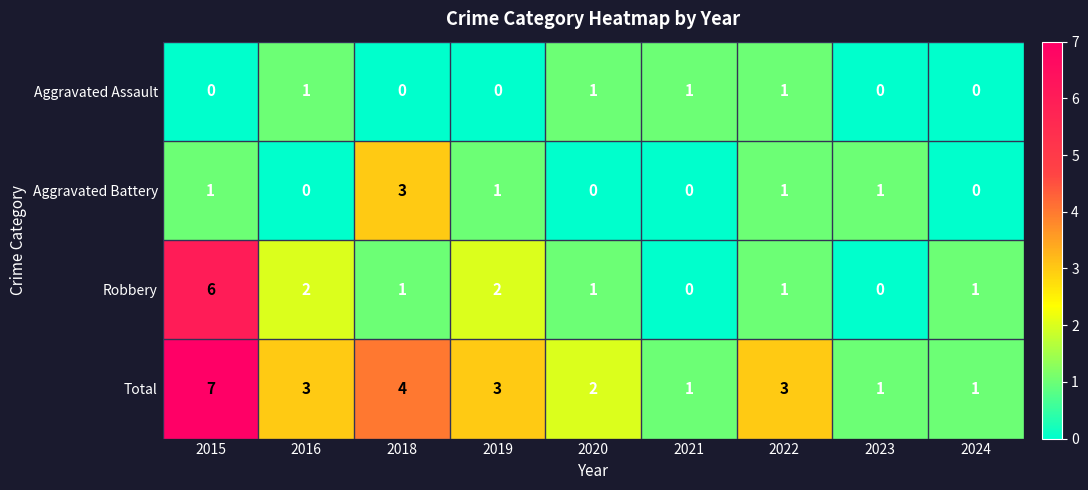

What is the maximum value shown in the chart?

7